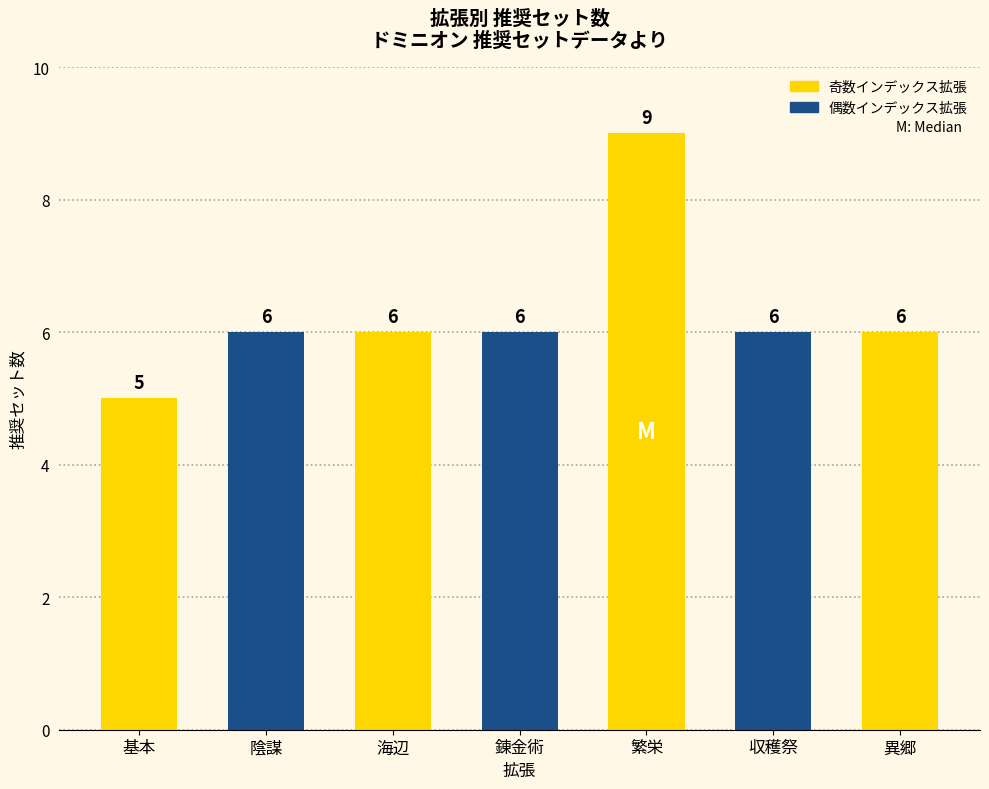

Count the values in the range 6 to 7.

5